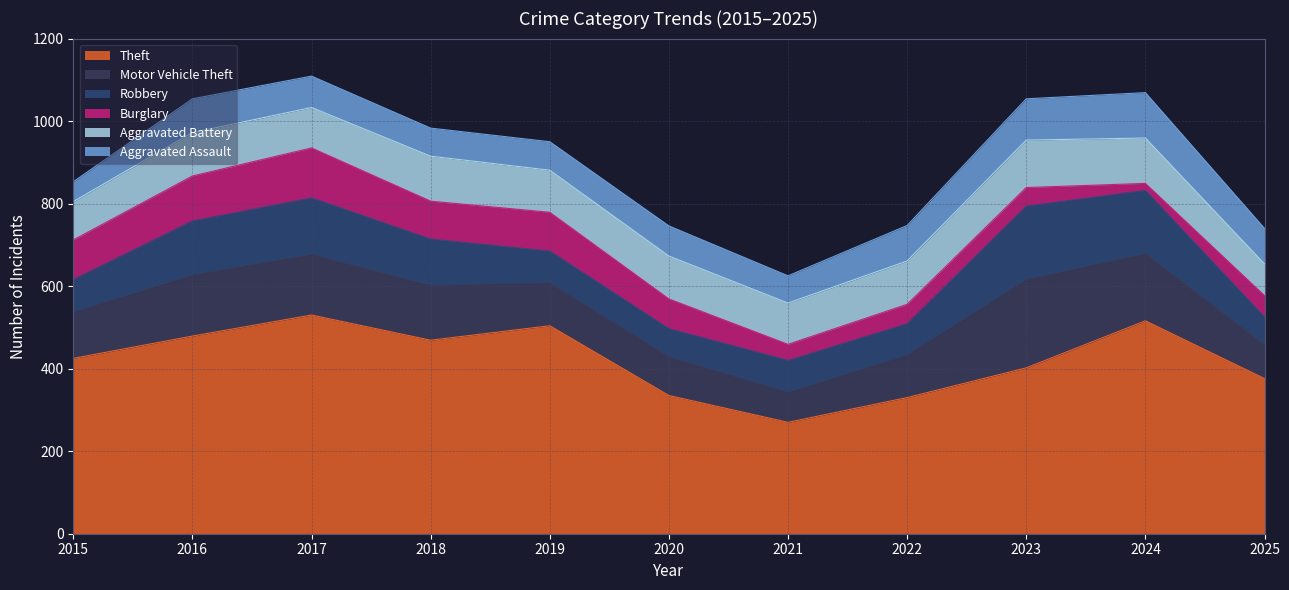

Which series has the widest spread of values?

Theft